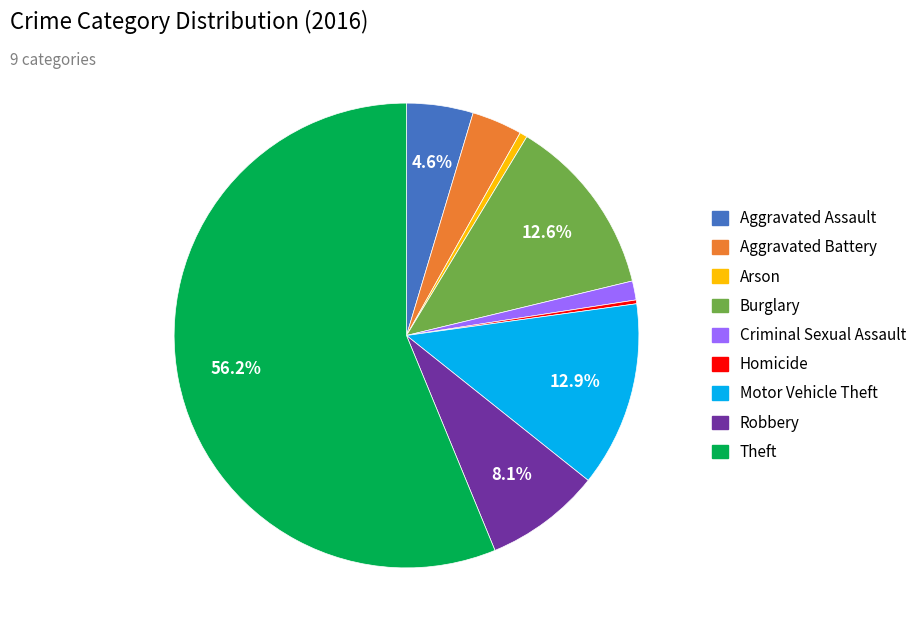

What is the ratio of the value at Robbery to the value at Motor Vehicle Theft?

0.6